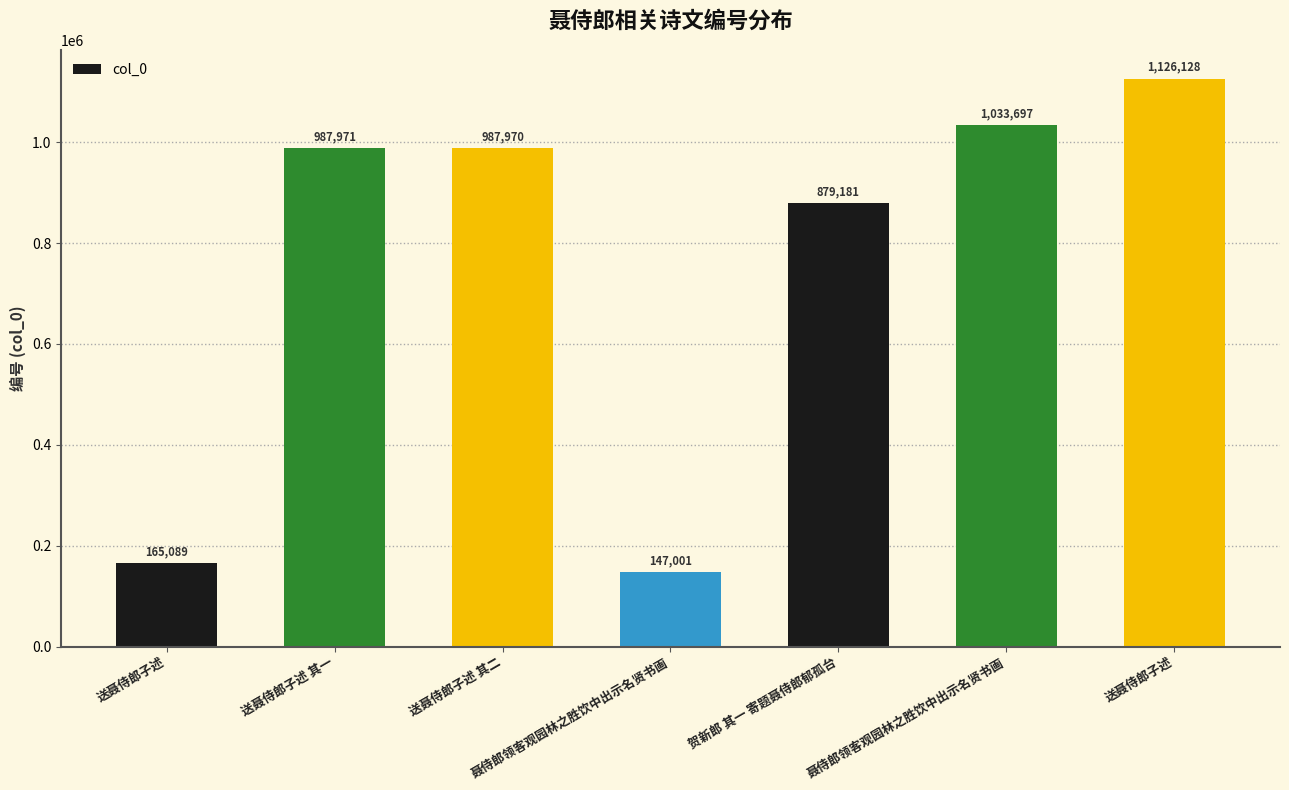

What is the difference between the maximum and minimum values?

979127